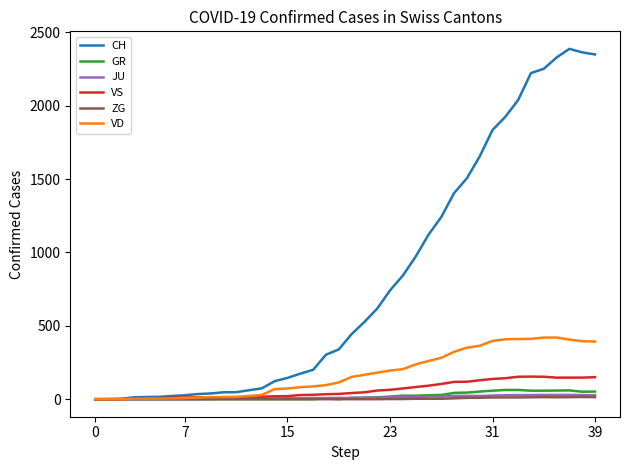

Which series has the widest spread of values?

CH